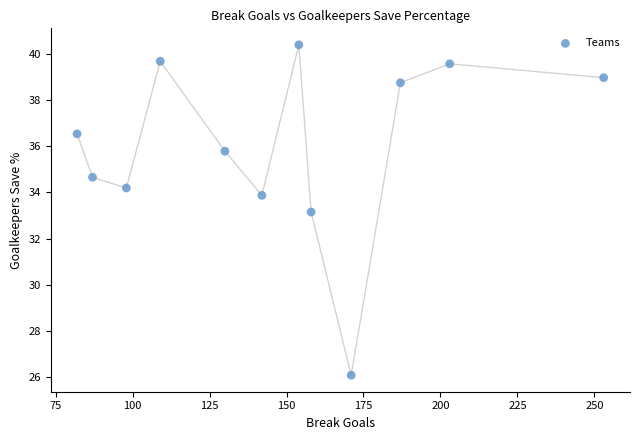

What is the range of Y values (max minus min)?

14.3